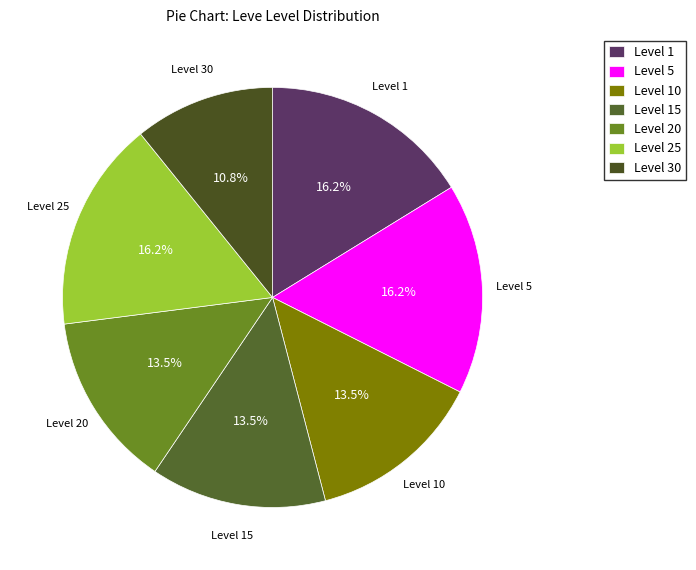

What is the smallest slice in the pie chart?

Level 30